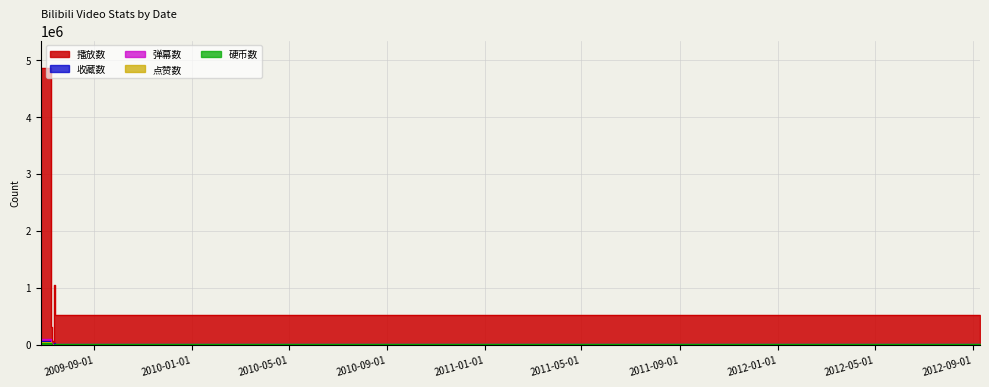

What is the difference between the 播放数 values at 2009-07-10 and 2012-09?

55487